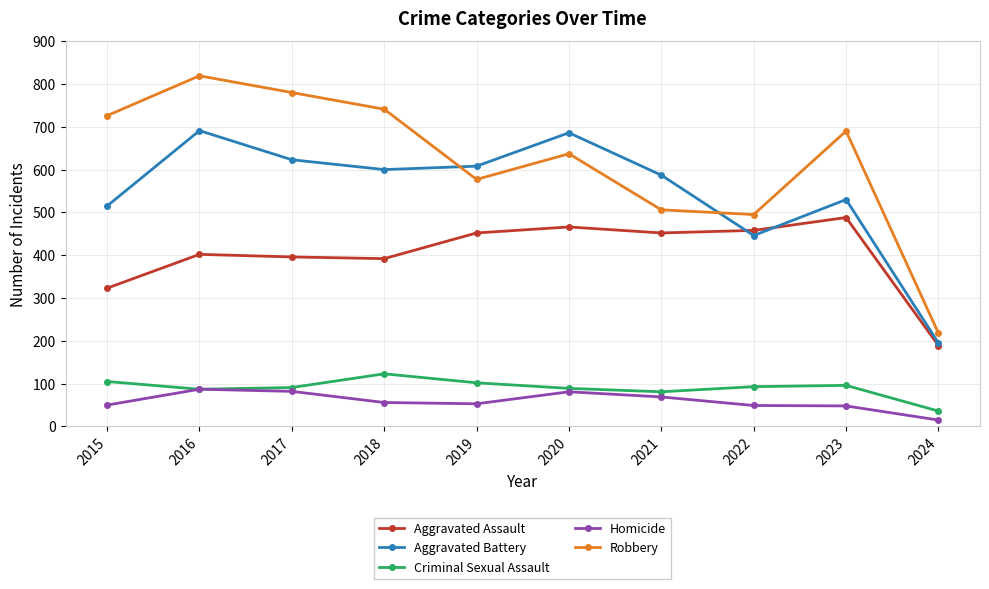

At which label does Homicide reach its minimum?

2024